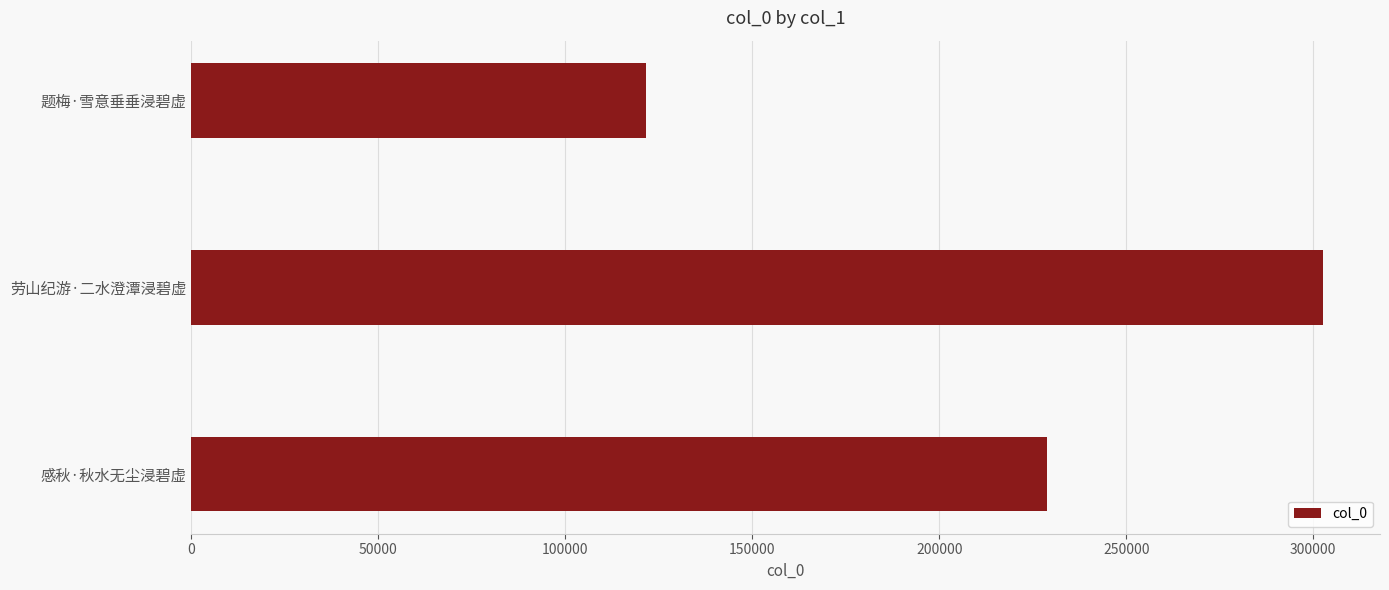

How many bars are there in total?

3